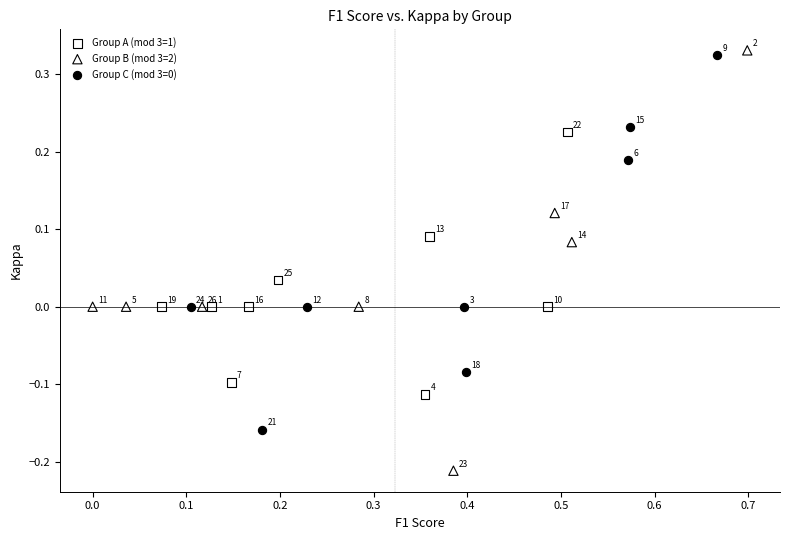

Which series reaches the maximum Y coordinate?

Group B (mod 3=2)